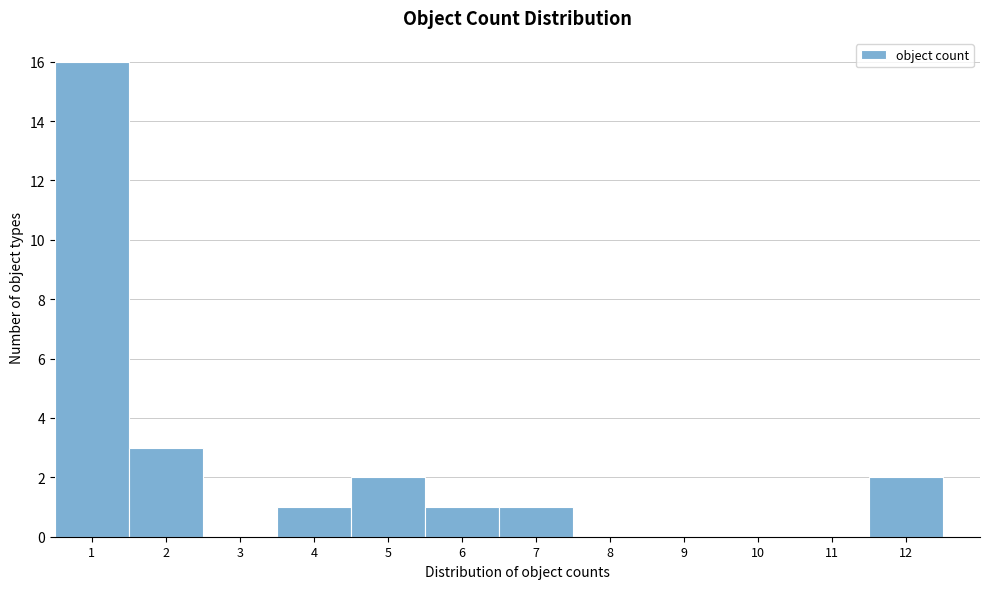

Over which range of the x-axis is the bar tallest?

0.5 to 1.5